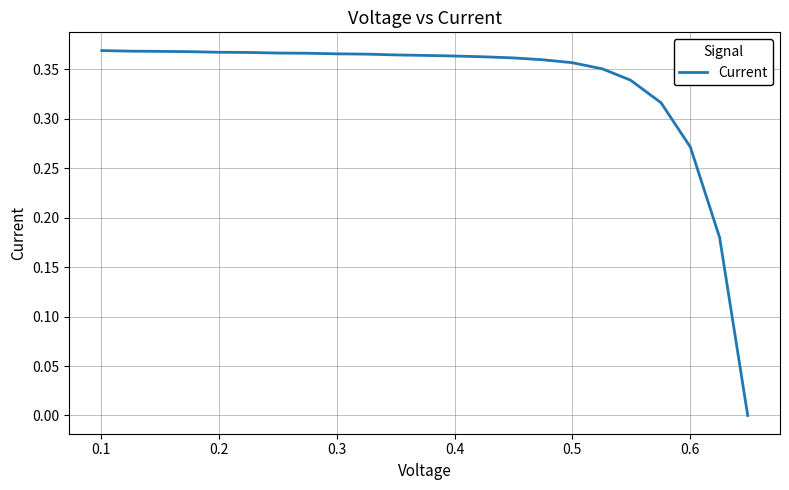

What is the sum of all values?

7.7